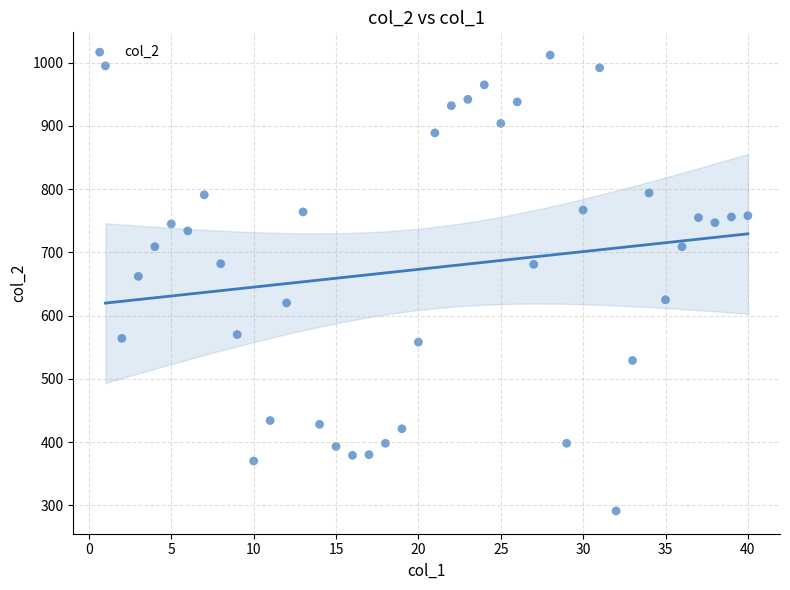

What Y value in the scatter plot is closest to 651?

662